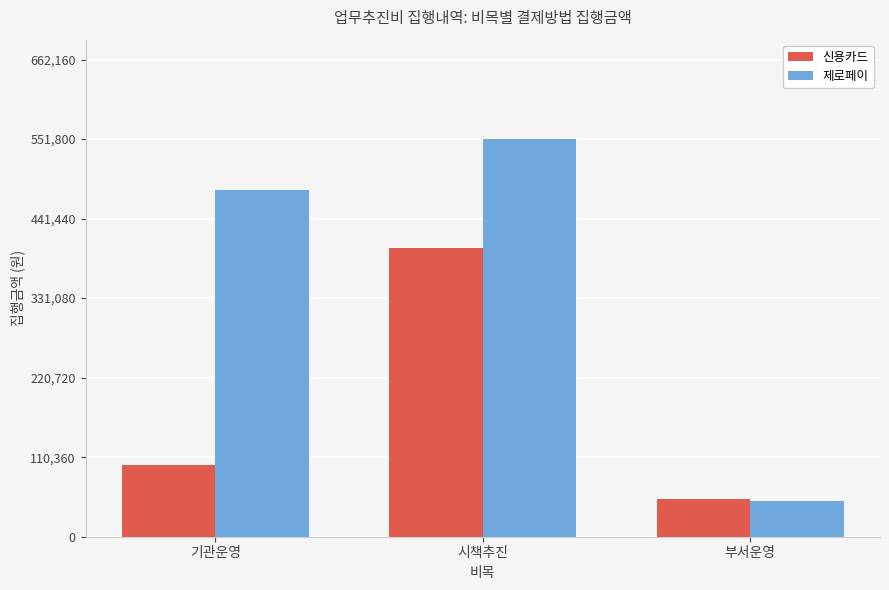

Reading left to right, extract all data points from this chart.

신용카드: 기관운영=99000	시책추진=400000	부서운영=52500
제로페이: 기관운영=480500	시책추진=551800	부서운영=49700